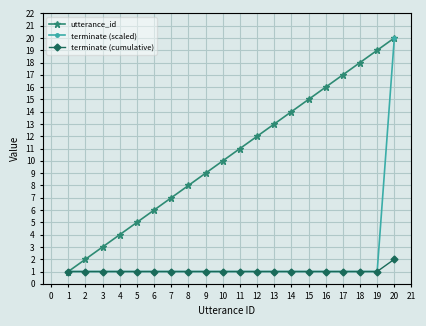

True or false: utterance_id has more than 0 interior local peaks.

False